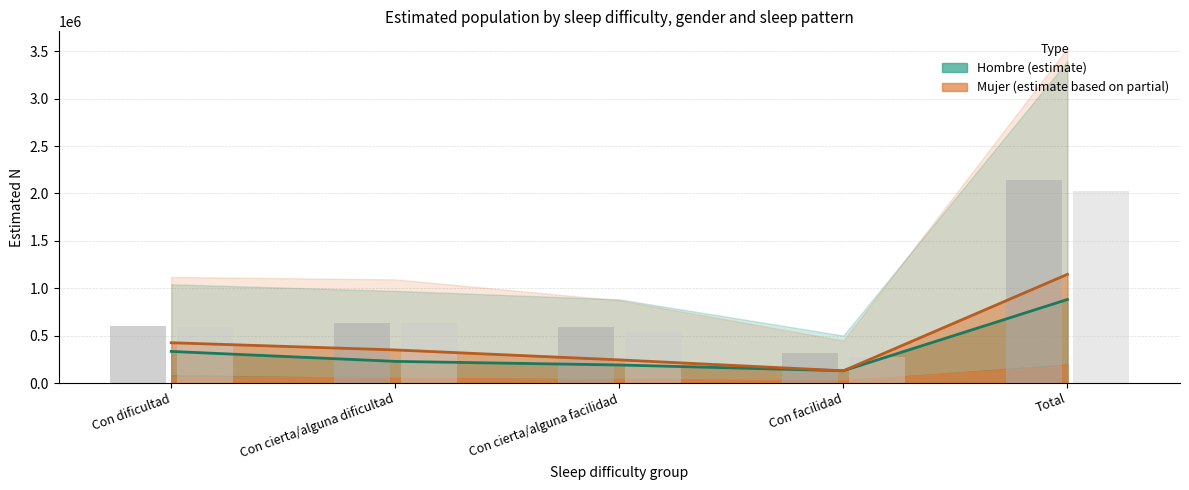

Between Con dificultad and Con cierta/alguna facilidad, which is larger?

Con dificultad